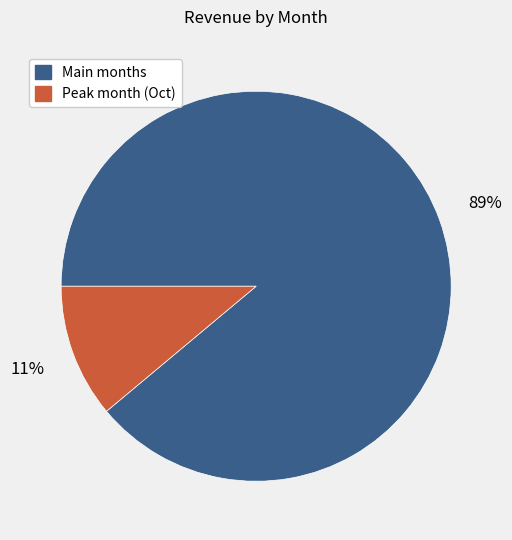

Does any single category account for the majority?

Yes